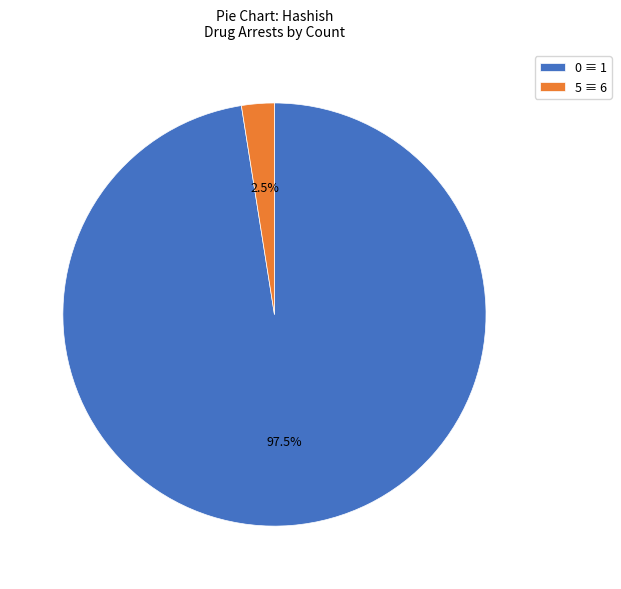

To the nearest percent, what is the difference between the largest and smallest slice percentages?

95%